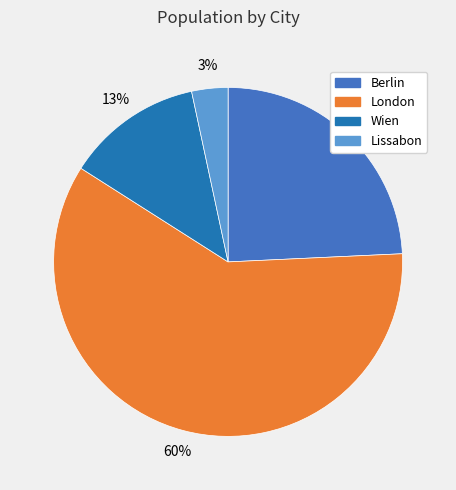

What percentage is the London slice, to the nearest percent?

60%